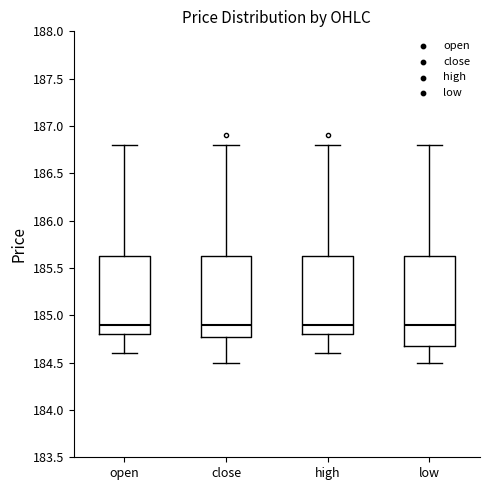

Where is the lower edge of the box for high on the y-axis? The values are not printed on the chart, so give them approximately, as read against the axis.

184.80